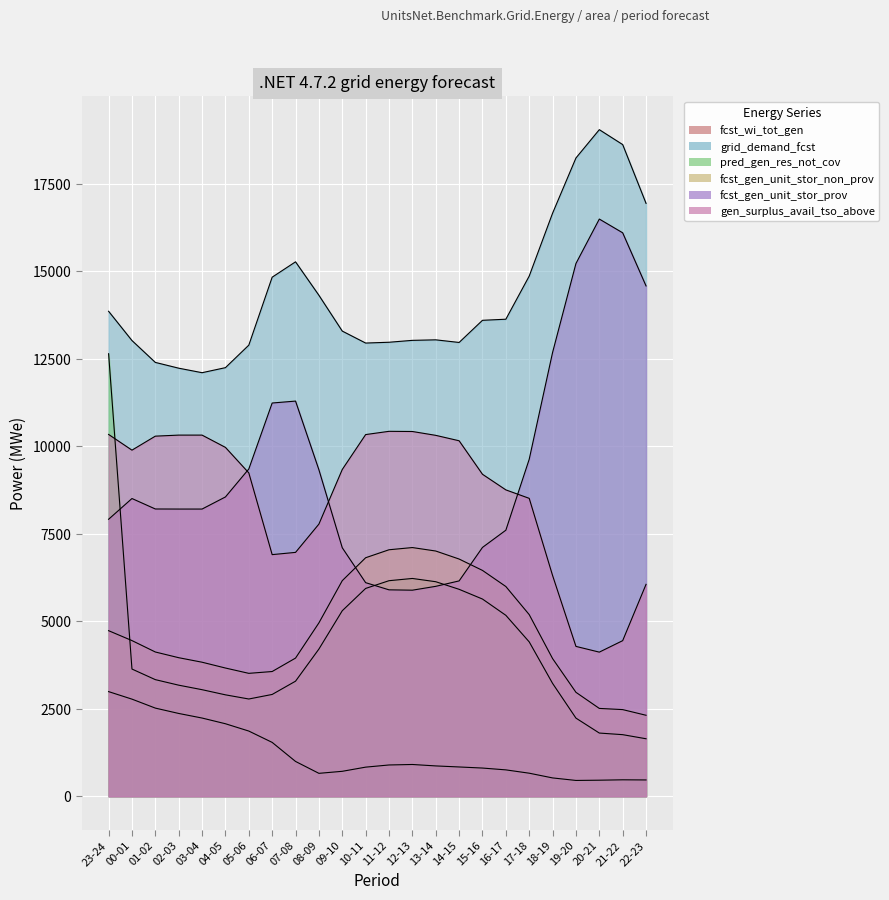

How many interior local valleys does the gen_surplus_avail_tso_above series have?

3